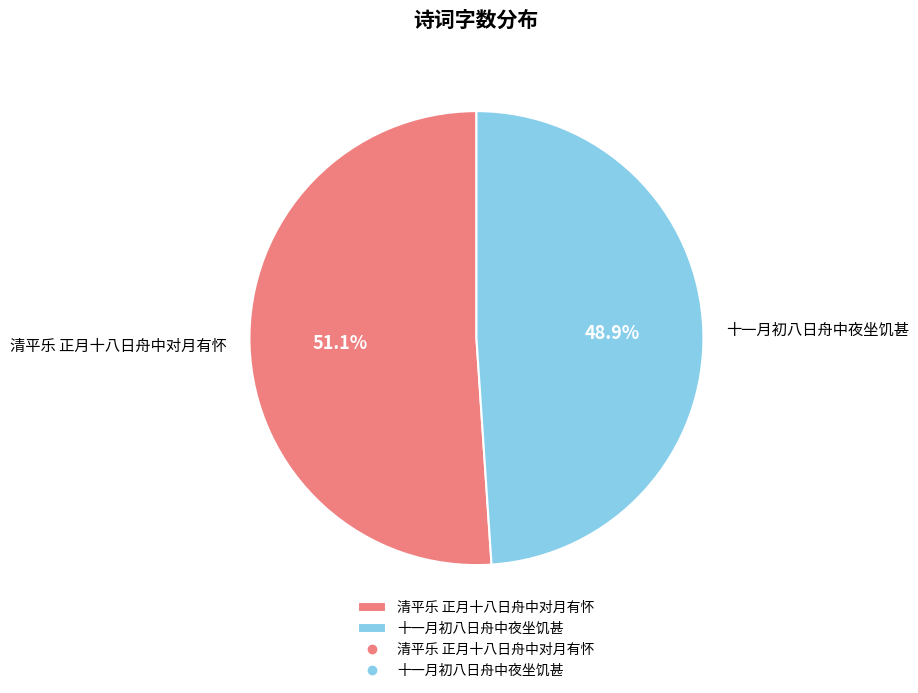

Which category has the smallest portion of the pie?

十一月初八日舟中夜坐饥甚